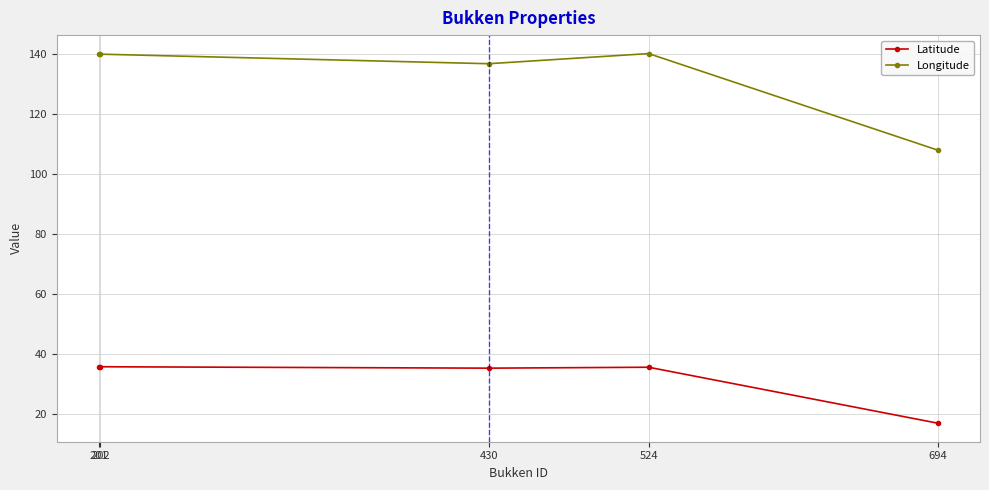

What is the sum of the Longitude values at 430 and 694?

244.8